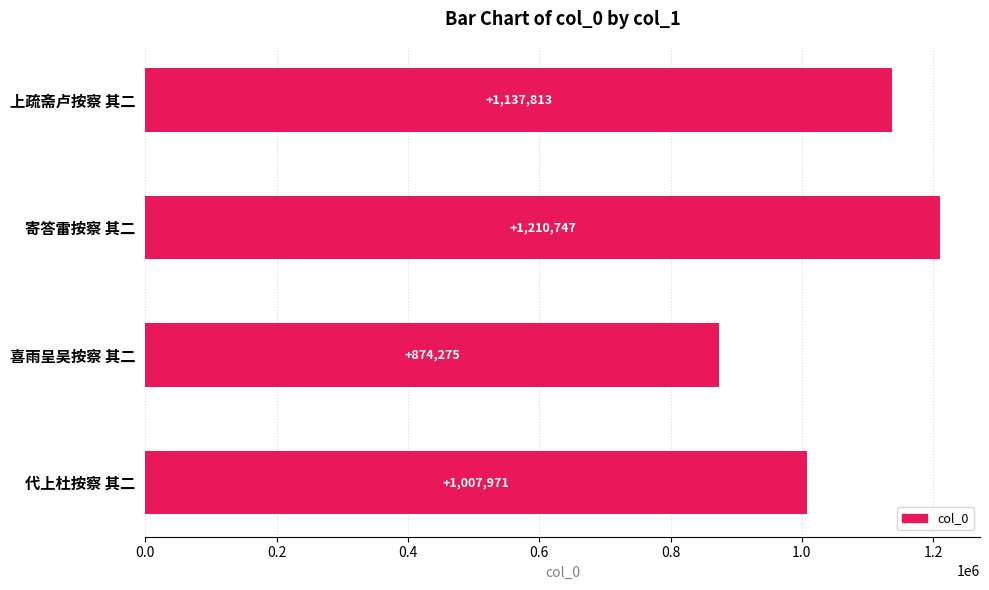

Between 上疏斋卢按察 其二 and 代上杜按察 其二, which is larger?

上疏斋卢按察 其二